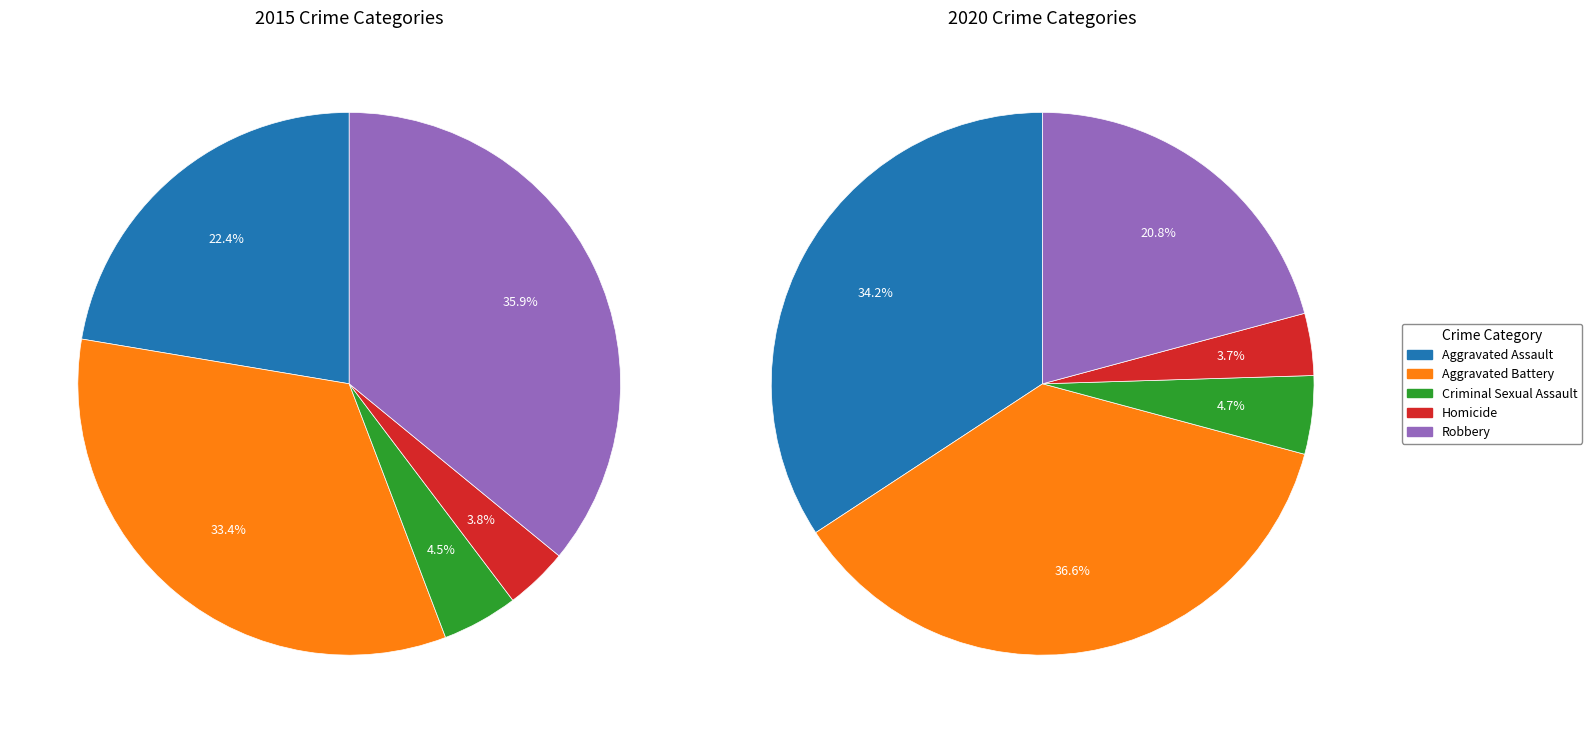

The Aggravated Assault slice represents 10% of the pie. True or false?

False